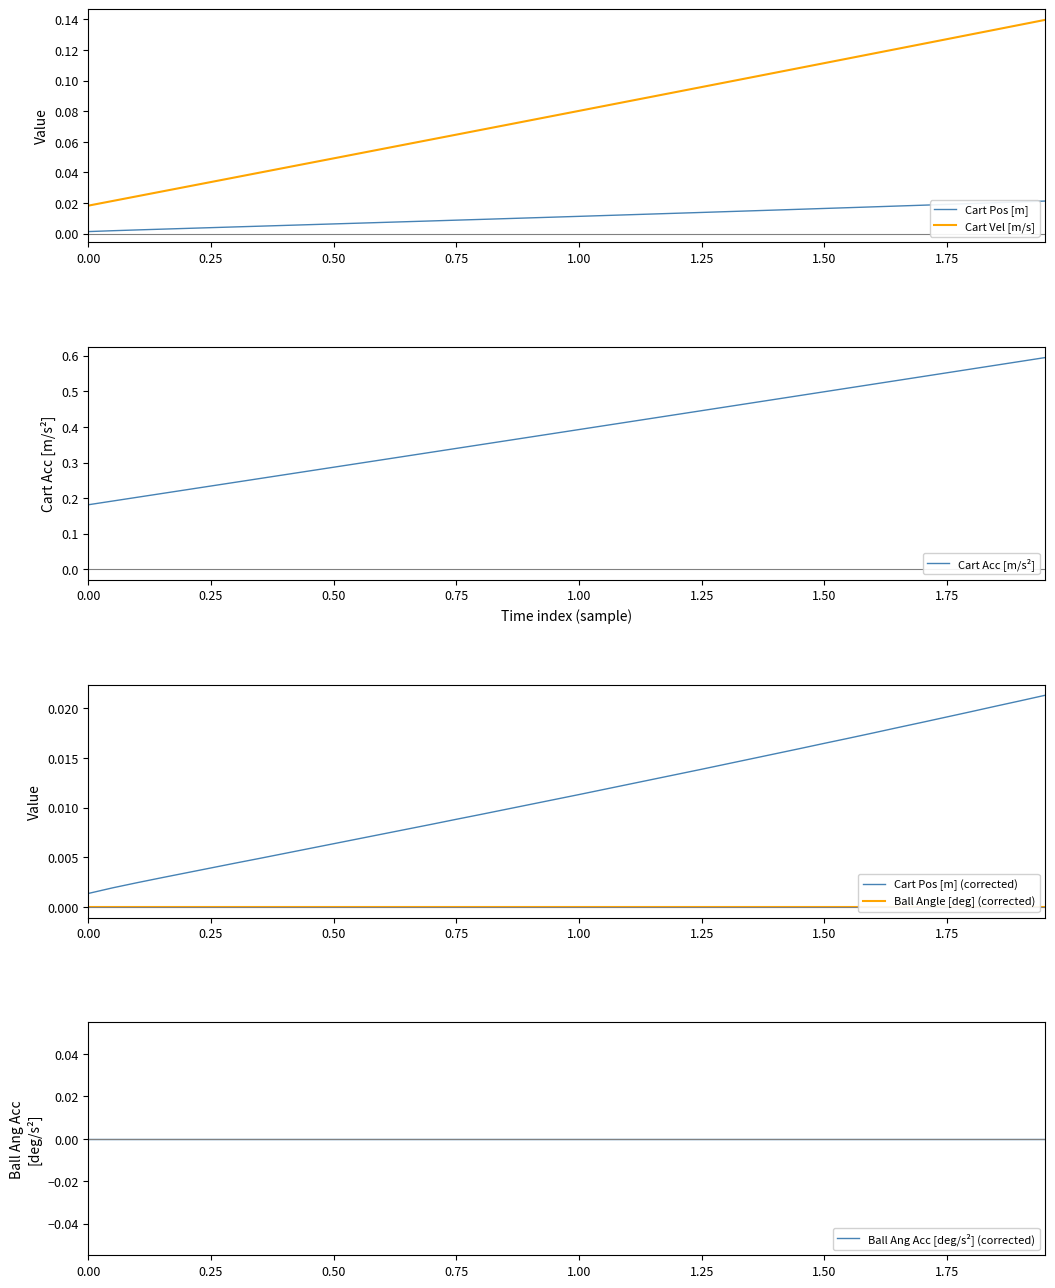

How many Cart Acc [m/s²] values are between 0 and 1?

40